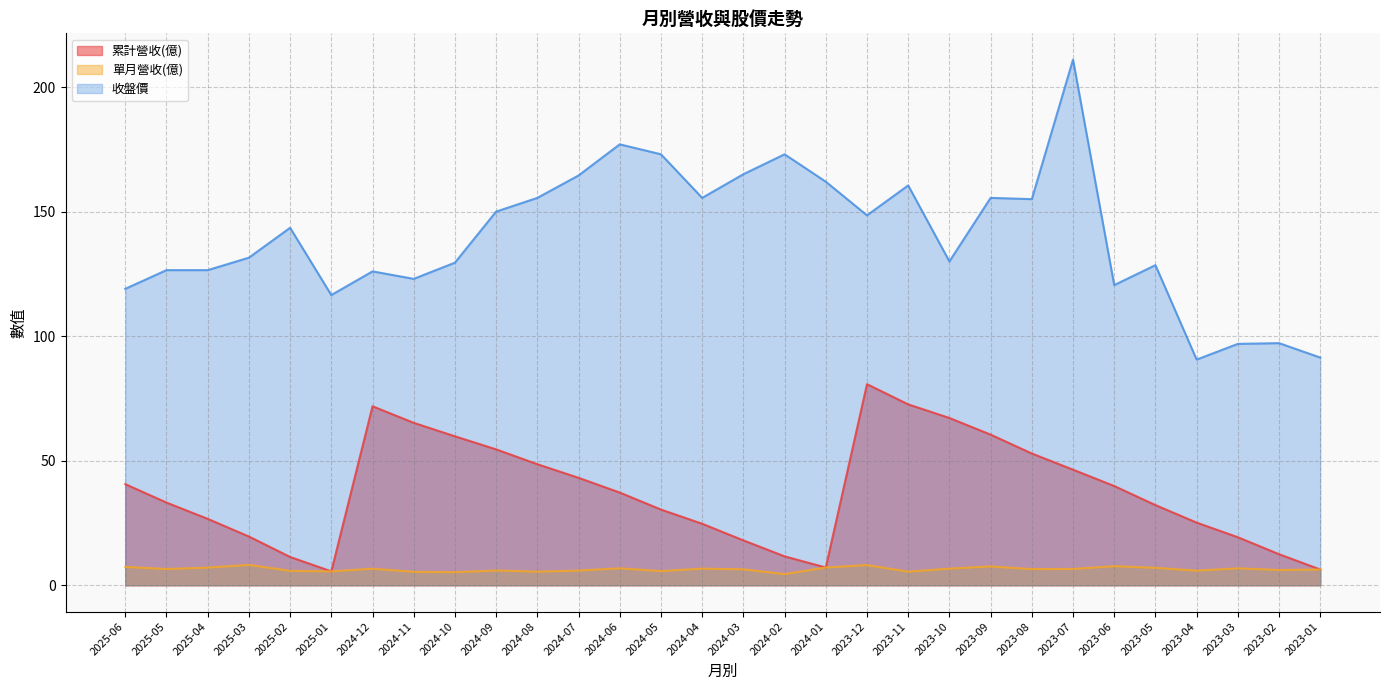

At which label does 單月營收(億) first exceed 6?

2025-06